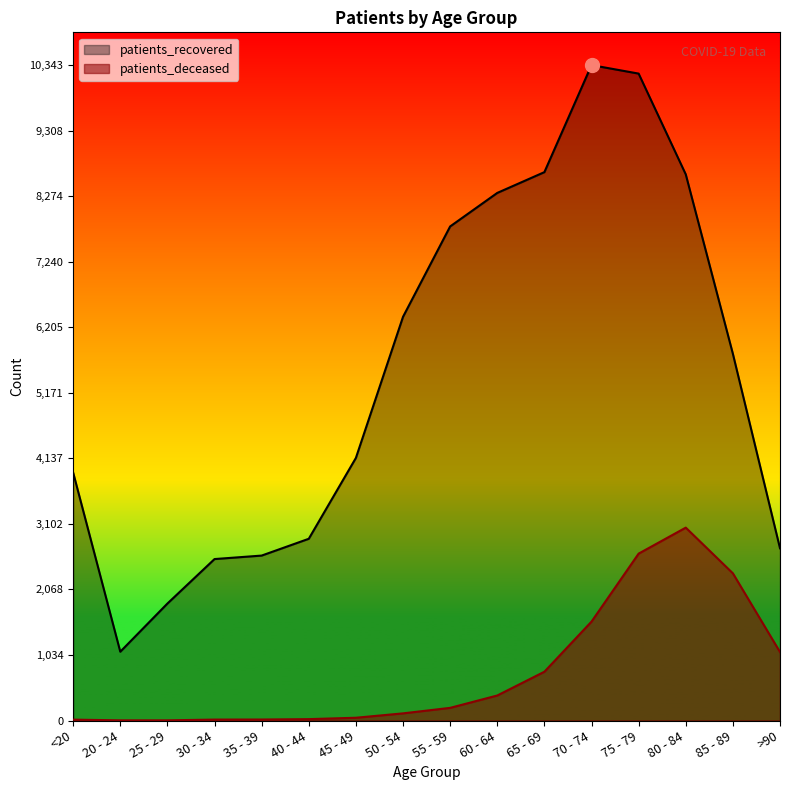

What is the label of the 9th point from the right?

50 - 54